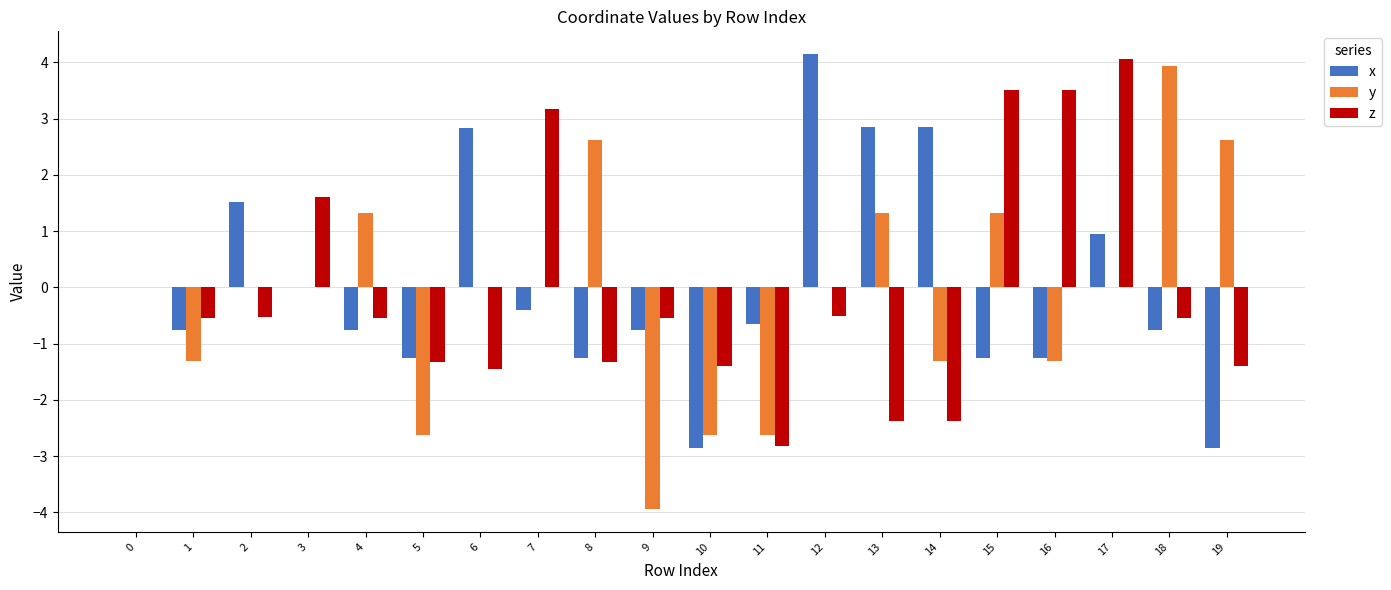

Are the bars horizontal?

No